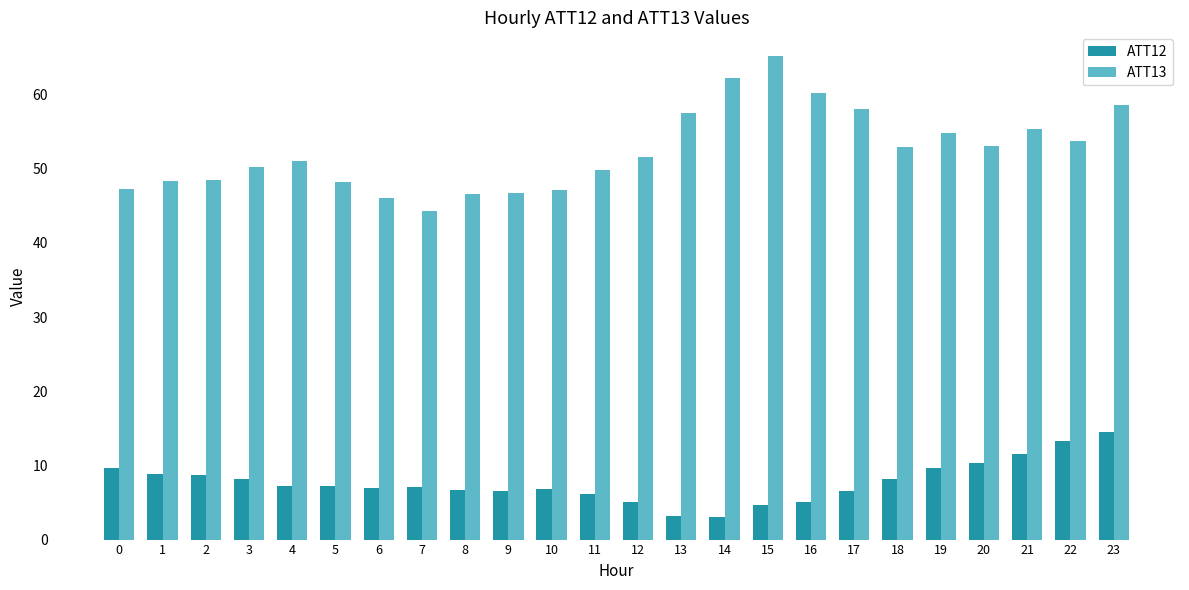

How many data points does each series have?

24